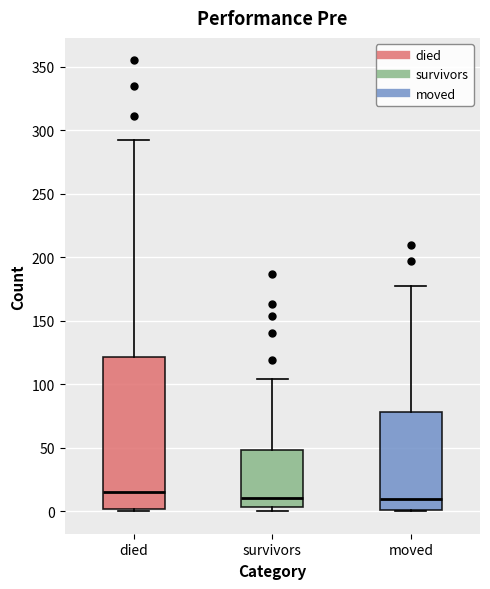

Reading left to right, read every box against the y-axis: the position of its median line, the range the box covers, and the ends of its whiskers. The values are not printed on the chart, so give them approximately, as read against the axis.

died: median 15, box 0 to 120, whiskers 0 to 290
survivors: median 10, box 5 to 50, whiskers 0 to 105
moved: median 10, box 0 to 80, whiskers 0 to 175